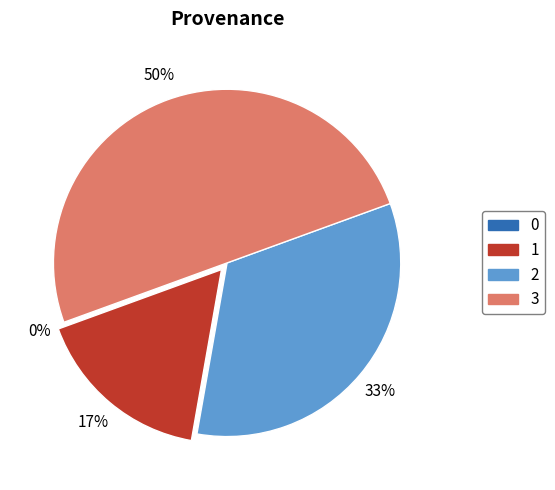

Does 1 represent more than half of the total?

No